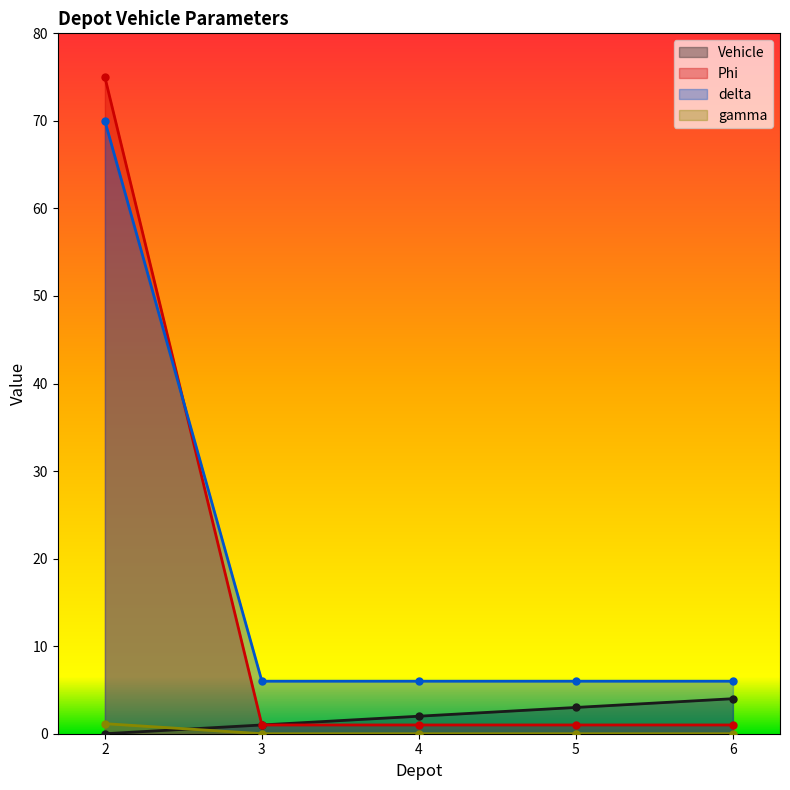

Reading left to right, transcribe all the data shown in this chart.

Vehicle: 0.0	1.0	2.0	3.0	4.0
Phi: 75.0	1.0	1.0	1.0	1.0
delta: 70.0	6.0	6.0	6.0	6.0
gamma: 1.1	0.0	0.0	0.0	0.0